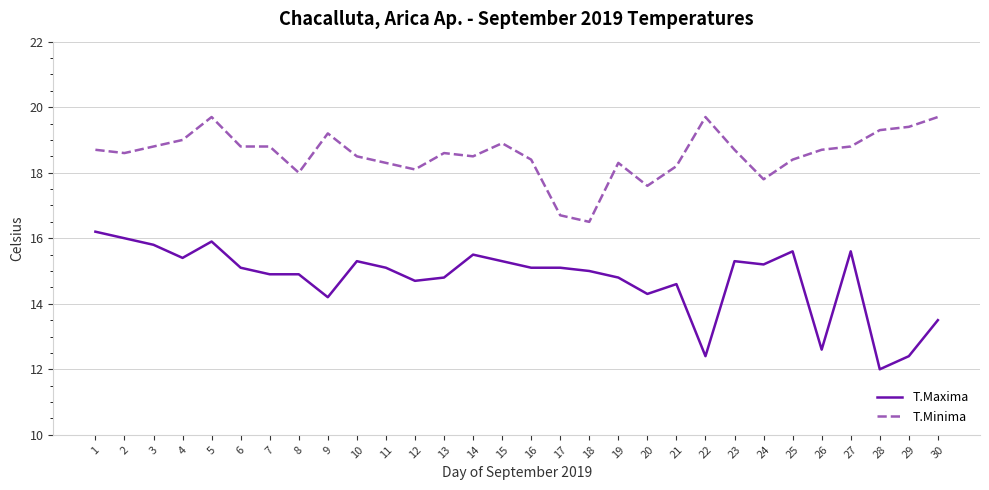

Is this an area chart (filled region under the line)?

No